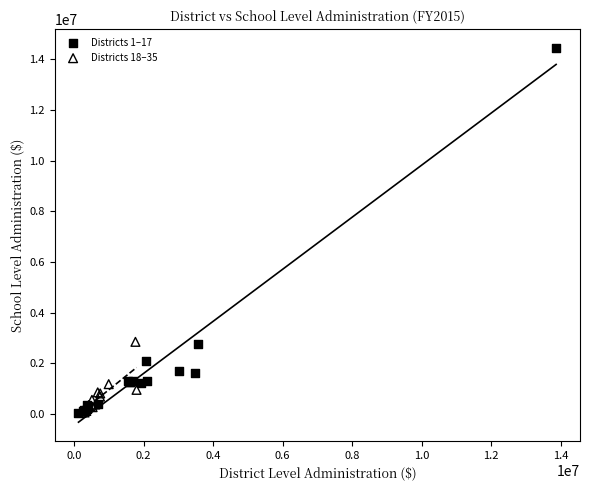

Which series reaches the maximum Y coordinate?

Districts 1–17